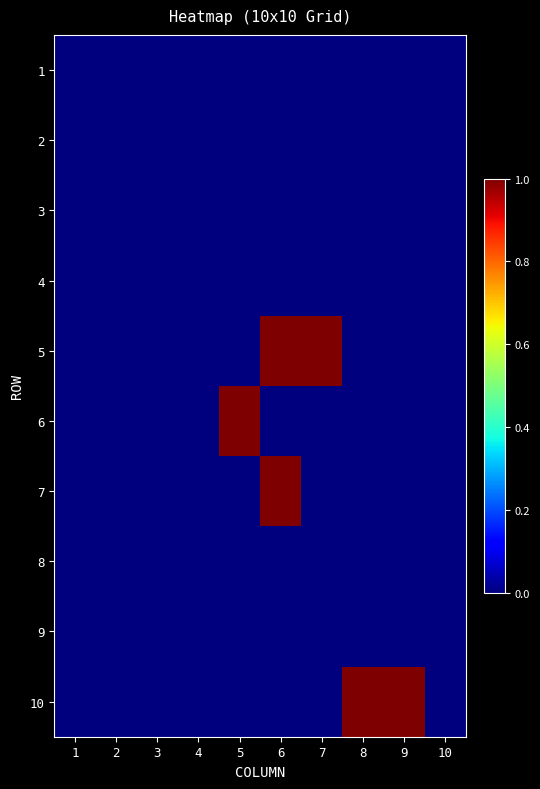

Which label corresponds to the largest value in the chart?

6